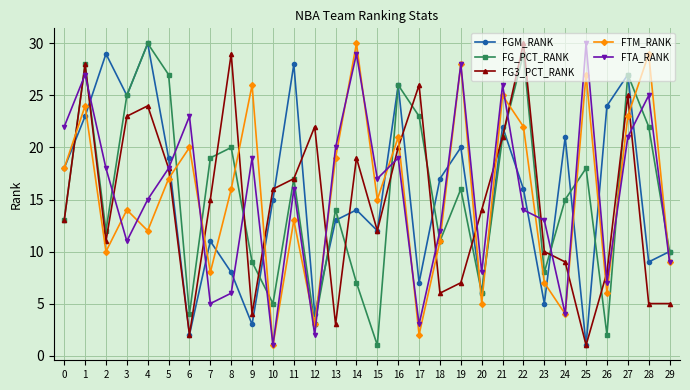

Count the number of data series in this chart.

5